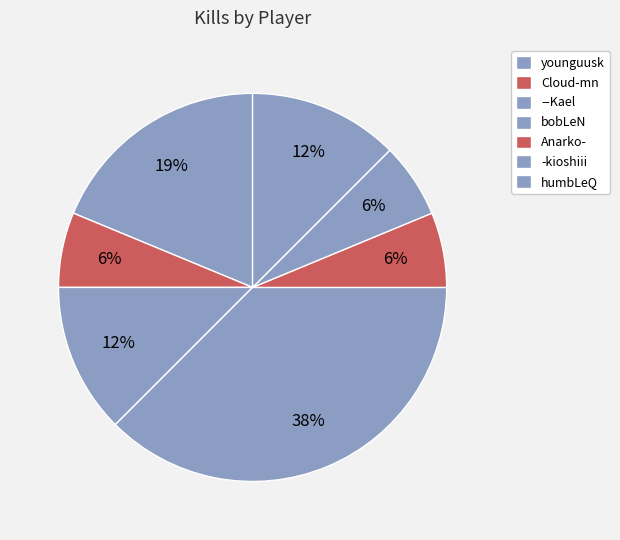

Does any single category account for the majority?

No